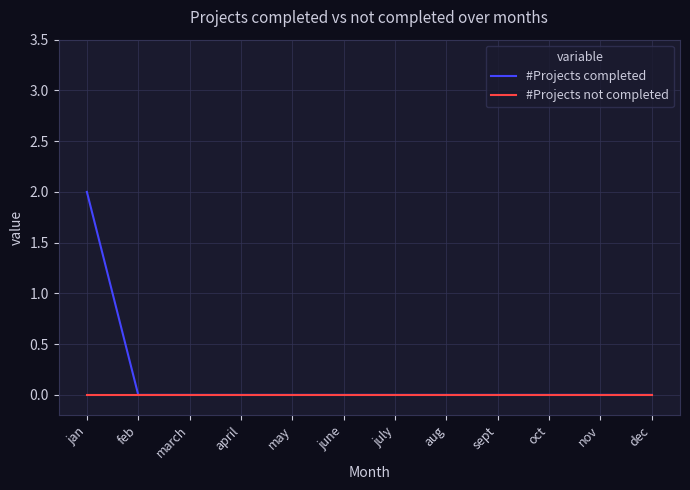

Rank the series at jan from highest to lowest value.

#Projects completed, #Projects not completed